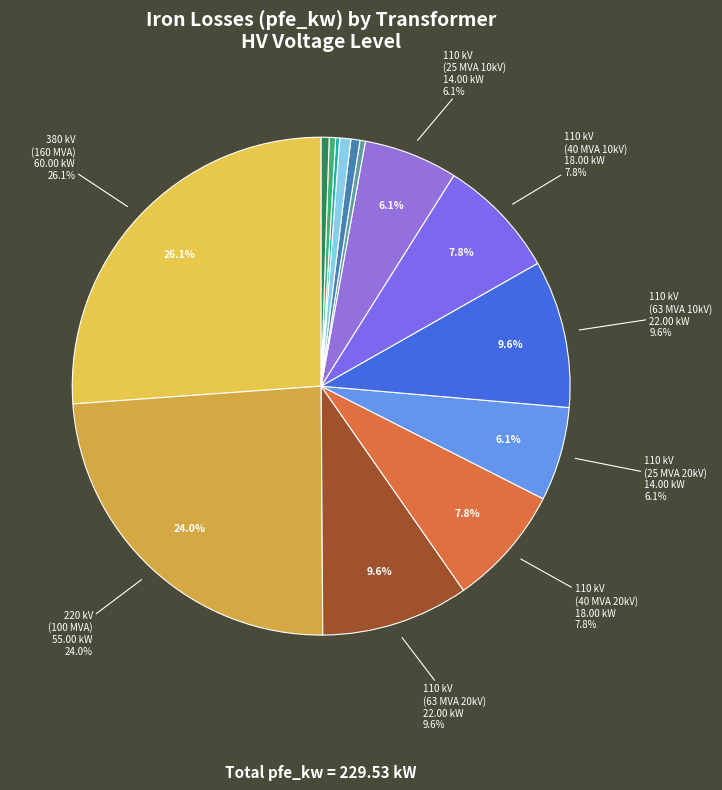

Combined, do 20 and 10 account for over 50%?

No